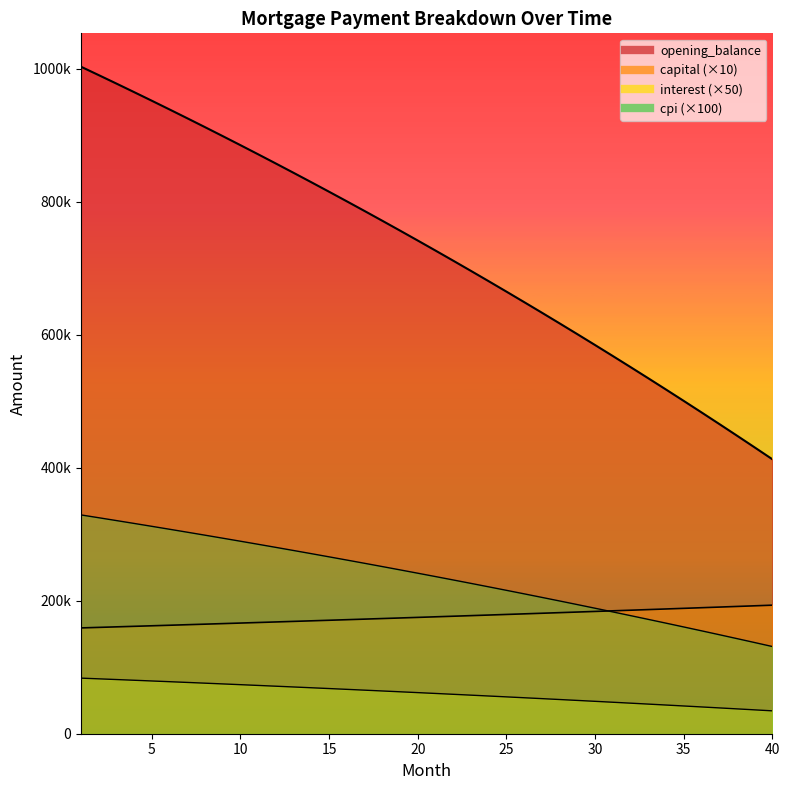

Reading right to left, extract all data points from this chart.

opening_balance: 412878.2	430745.4	448457.5	466015.3	483419.9	500672.3	517773.5	534724.4	551525.9	568179.2	584685.0	601044.4	617258.3	633327.6	649253.3	665036.3	680677.4	696177.8	711538.1	726759.4	741842.6	756788.4	771597.9	786272.0	800811.4	815217.1	829489.9	843630.8	857640.5	871519.9	885269.9	898891.3	912385.0	925751.8	938992.4	952107.8	965098.8	977966.2	990710.8	1003333.3
capital: 193351.9	192388.9	191430.7	190477.2	189528.5	188584.5	187645.3	186710.7	185780.7	184855.4	183934.7	183018.6	182107.1	181200.1	180297.6	179399.6	178506.1	177617.0	176732.4	175852.1	174976.3	174104.8	173237.6	172374.8	171516.3	170662.0	169812.0	168966.2	168124.7	167287.3	166454.1	165625.1	164800.1	163979.3	163162.6	162350.0	161541.4	160736.8	159936.2	159139.6
interest: 34406.5	35895.5	37371.5	38834.5	40285.0	41722.5	43148.0	44560.5	45960.5	47348.5	48724.0	50087.0	51438.0	52777.5	54104.5	55419.5	56723.0	58015.0	59295.0	60563.5	61820.0	63065.5	64299.9	65522.5	66734.5	67935.0	69124.0	70302.5	71470.0	72626.5	73772.5	74907.5	76032.0	77146.0	78249.5	79342.5	80425.0	81497.0	82559.0	83611.0
cpi: 131181.0	137169.0	143105.0	148989.0	154822.0	160605.0	166336.0	172018.0	177649.0	183231.0	188764.0	194248.0	199683.0	205069.0	210408.0	215699.0	220942.0	226139.0	231288.0	236391.0	241448.0	246459.0	251425.0	256345.0	261220.0	266050.0	270836.0	275578.0	280276.0	284930.0	289542.0	294110.0	298635.0	303118.0	307559.0	311958.0	316315.0	320631.0	324906.0	329140.0